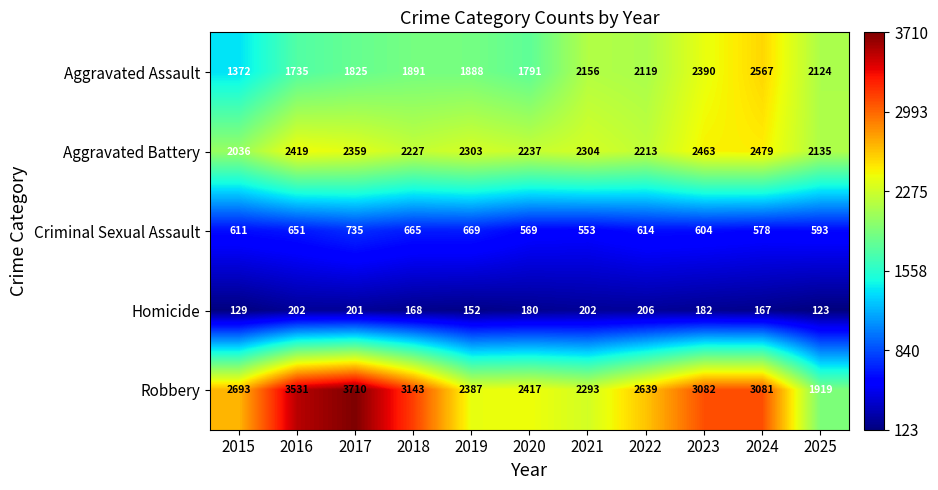

At which category does the chart reach its peak across all series?

2017